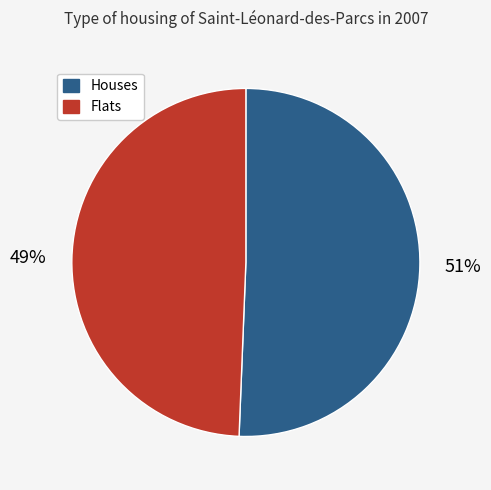

Is there any slice that represents more than half of the pie?

Yes